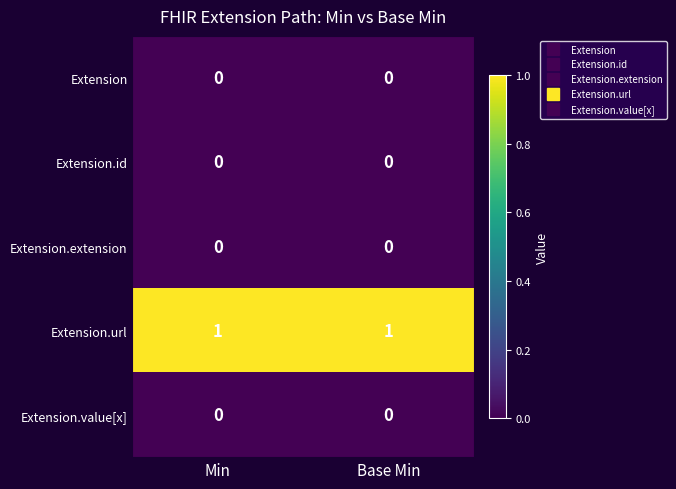

Which series has the largest total across all categories?

Extension.url